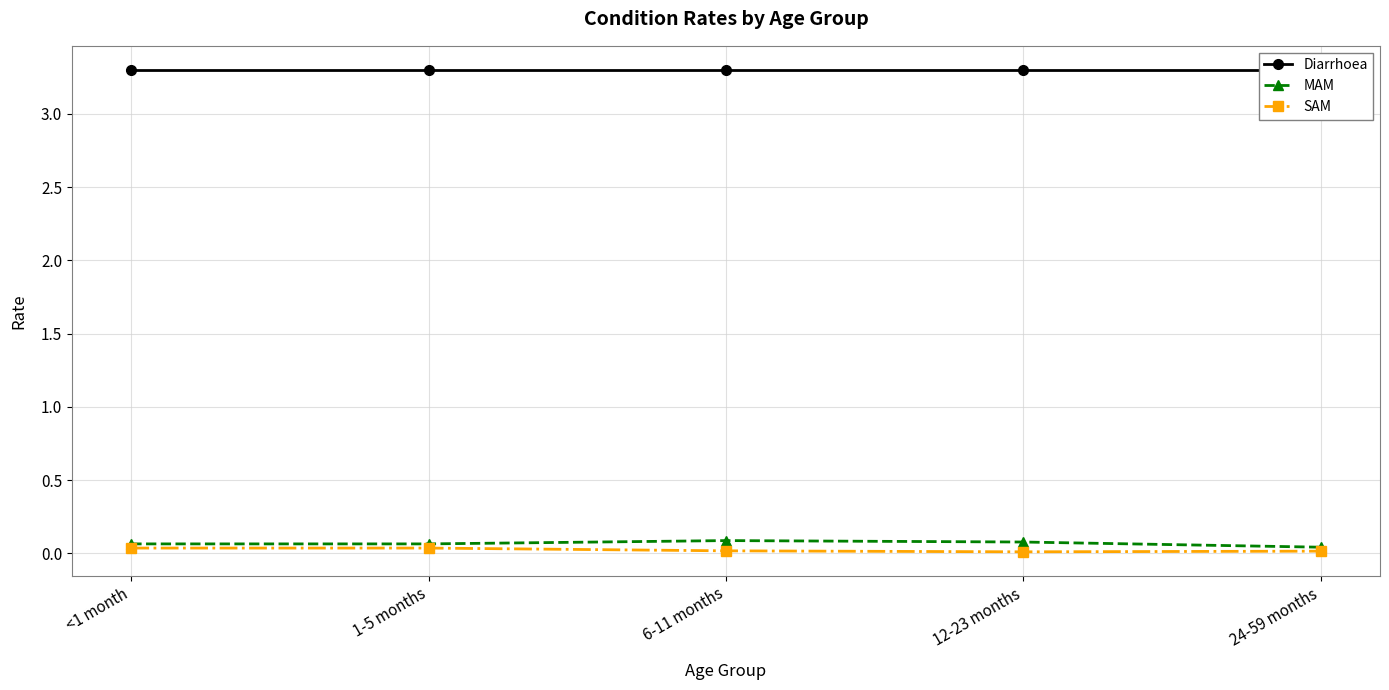

Which category has the highest value in the MAM series?

6-11 months